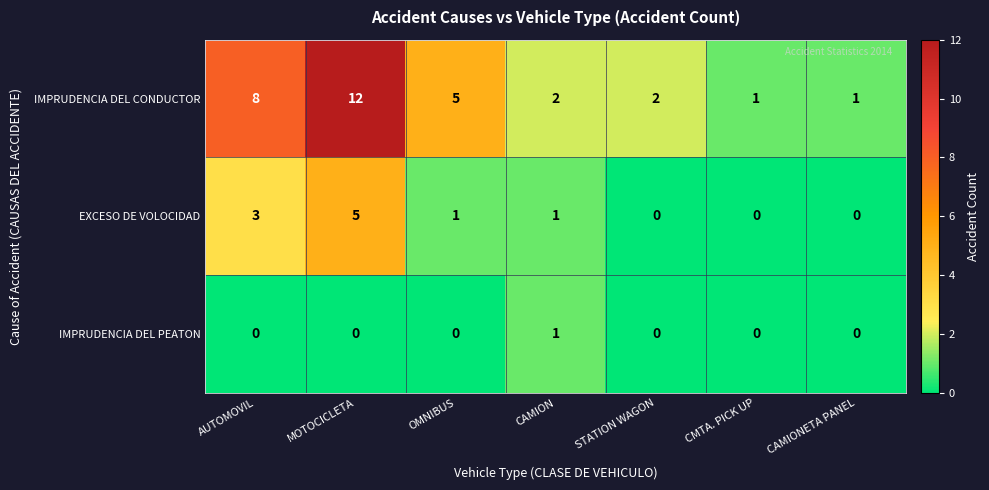

At which label is IMPRUDENCIA DEL CONDUCTOR closest to 6?

OMNIBUS